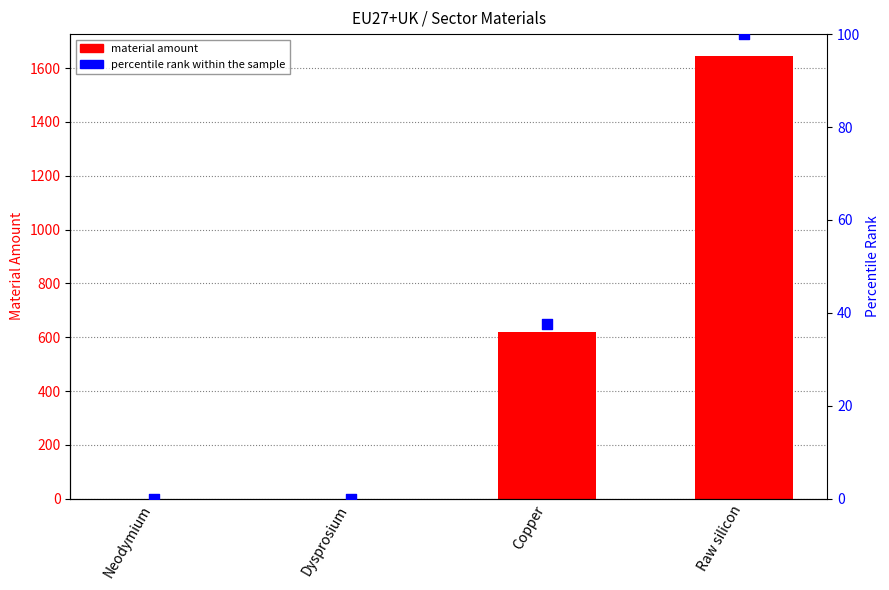

At how many categories does at least one series exceed 396?

2